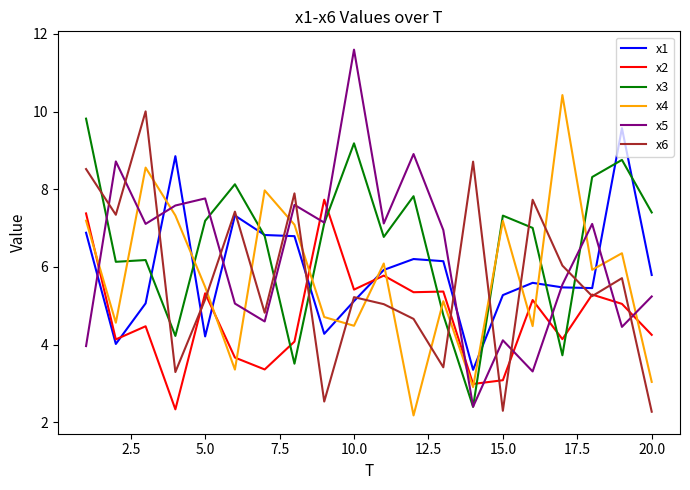

At how many categories does at least one series exceed 4?

20